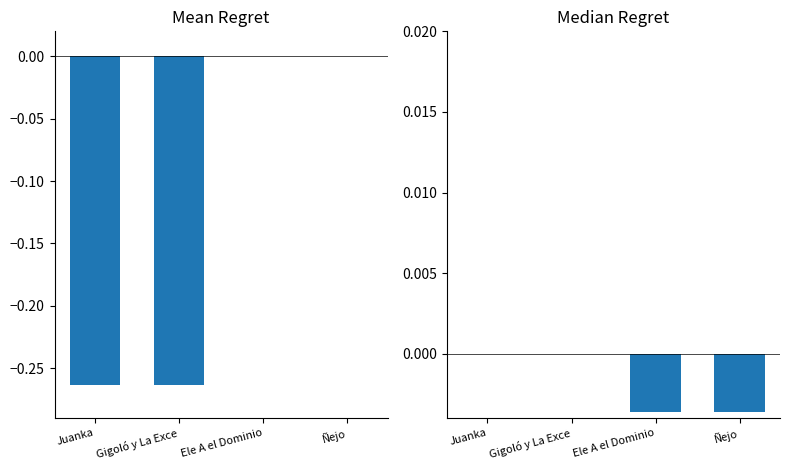

List the series in order of their peak value, highest first.

credit, songid